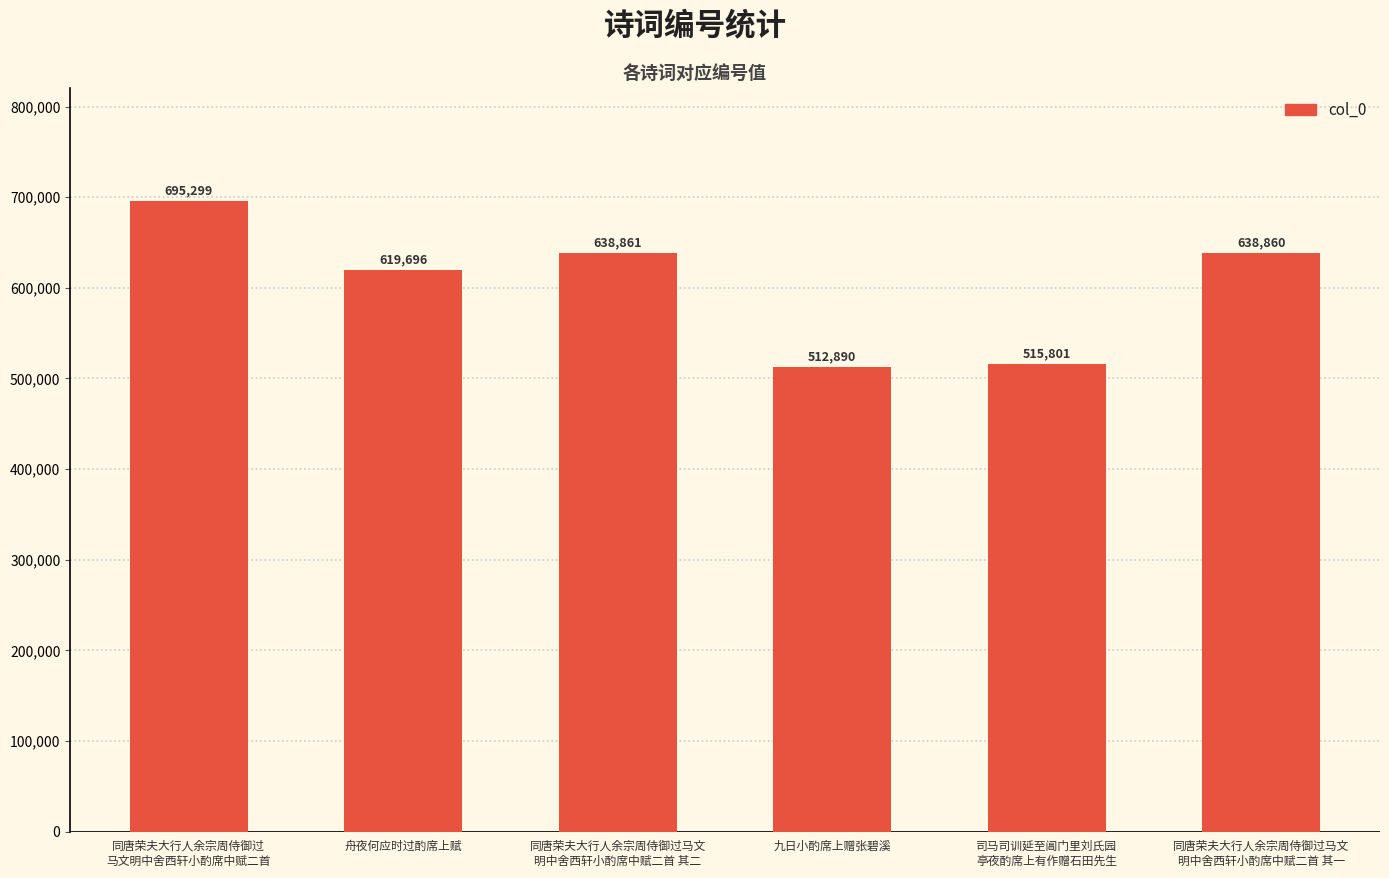

True or false: the data shows 515801 at 司马司训延至阊门里刘氏园
亭夜酌席上有作赠石田先生.

True